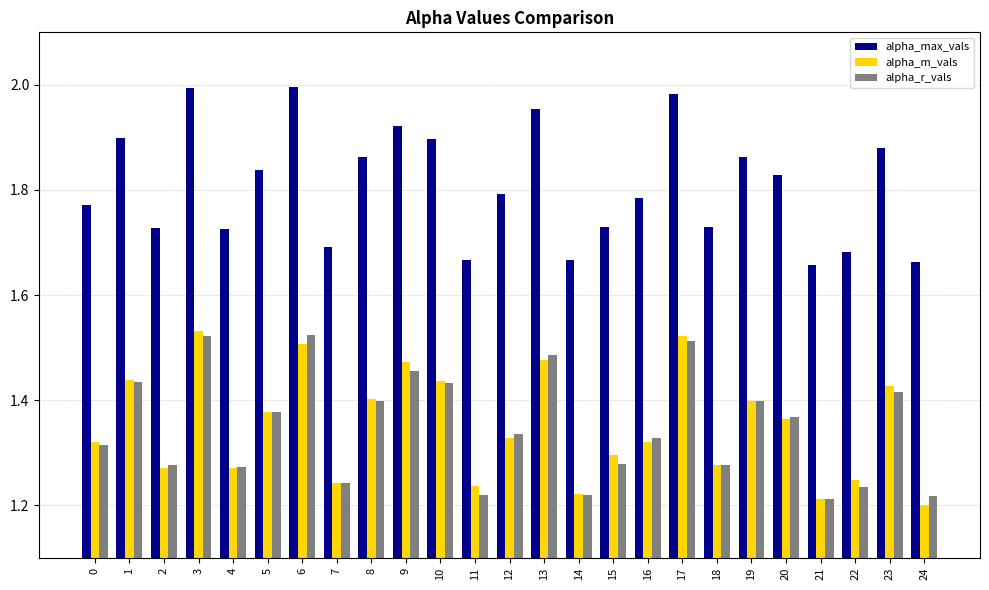

Are the bars horizontal?

No